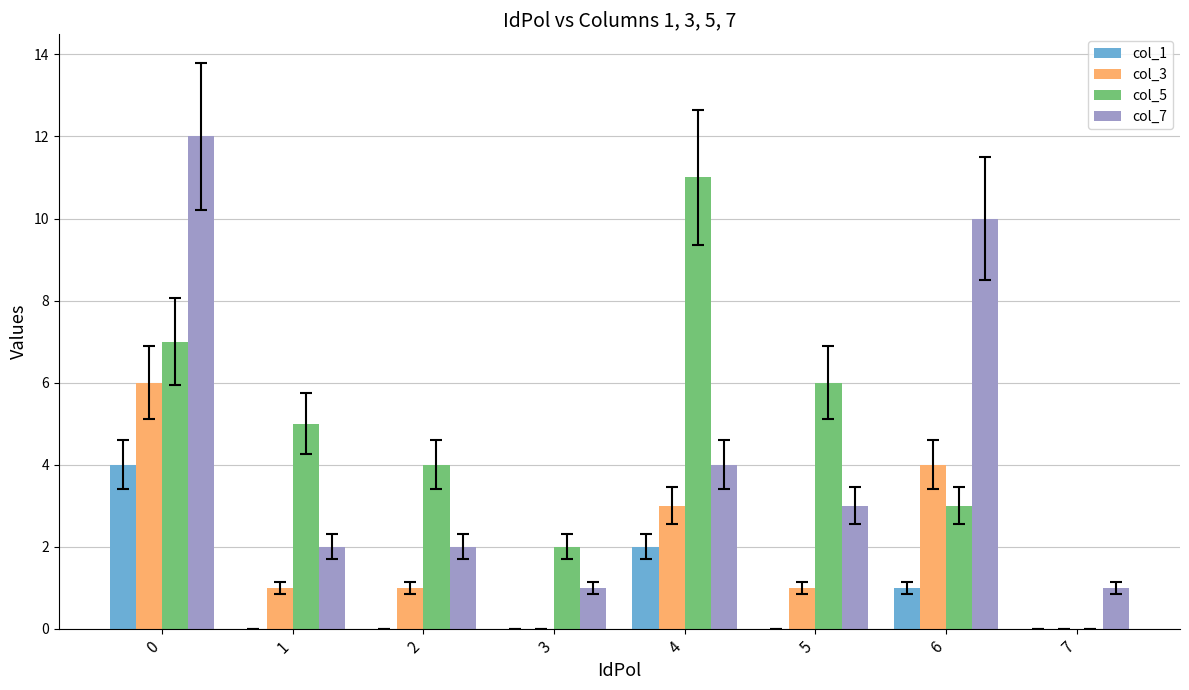

Between 0 and 7, which series saw the biggest shift?

col_7